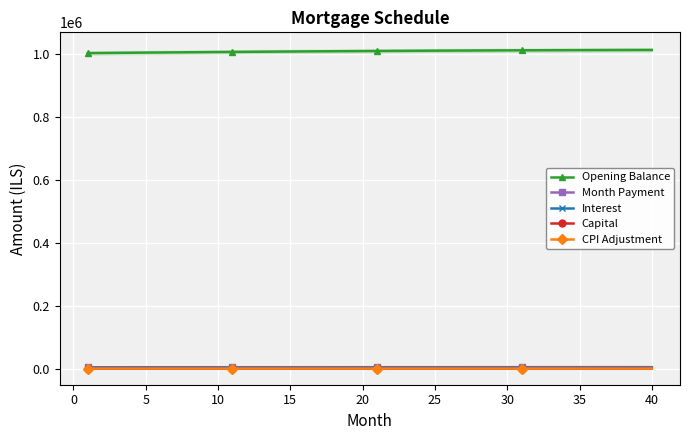

How many data points in Interest are less than 4621?

20